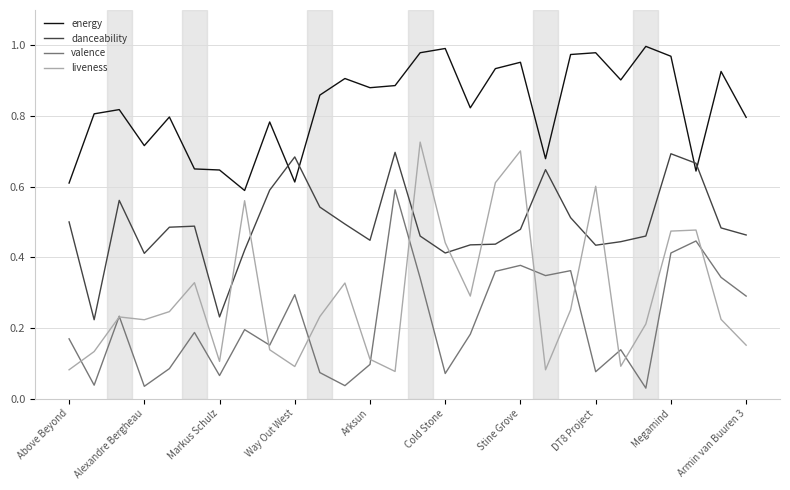

Which series has the largest total across all categories?

energy